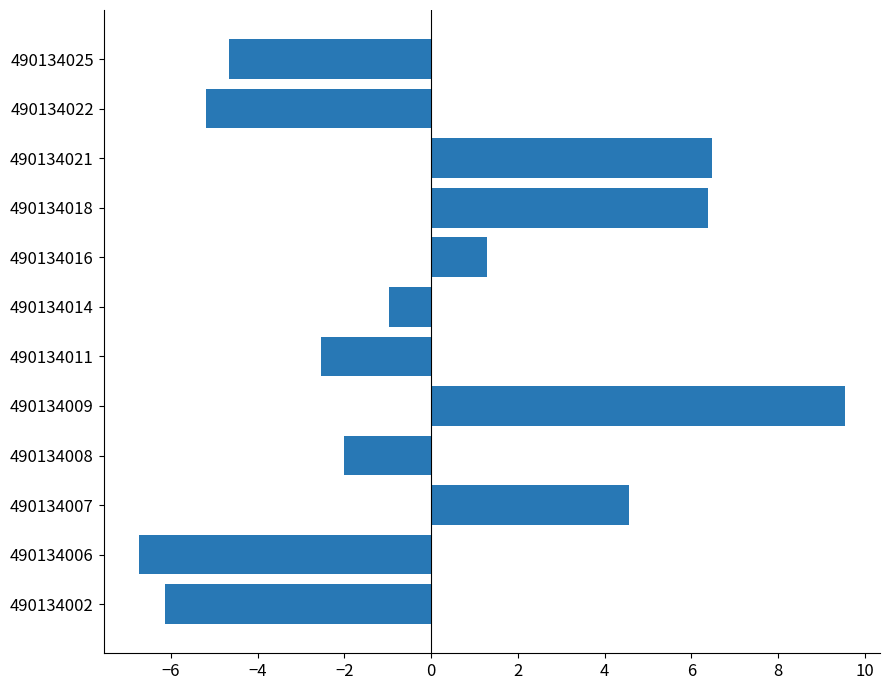

What is the difference between the maximum and second lowest values?

15.7